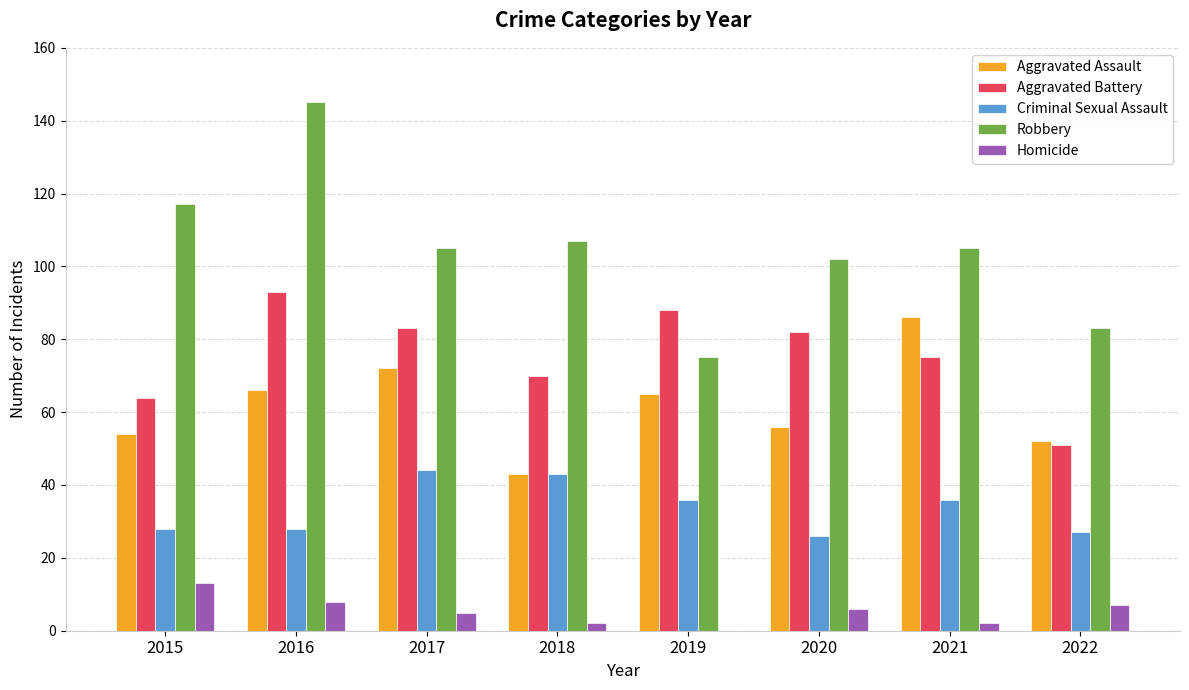

Reading left to right, list all the values displayed in this chart.

Aggravated Assault: 2015=54	2016=66	2017=72	2018=43	2019=65	2020=56	2021=86	2022=52
Aggravated Battery: 2015=64	2016=93	2017=83	2018=70	2019=88	2020=82	2021=75	2022=51
Criminal Sexual Assault: 2015=28	2016=28	2017=44	2018=43	2019=36	2020=26	2021=36	2022=27
Robbery: 2015=117	2016=145	2017=105	2018=107	2019=75	2020=102	2021=105	2022=83
Homicide: 2015=13	2016=8	2017=5	2018=2	2019=0	2020=6	2021=2	2022=7